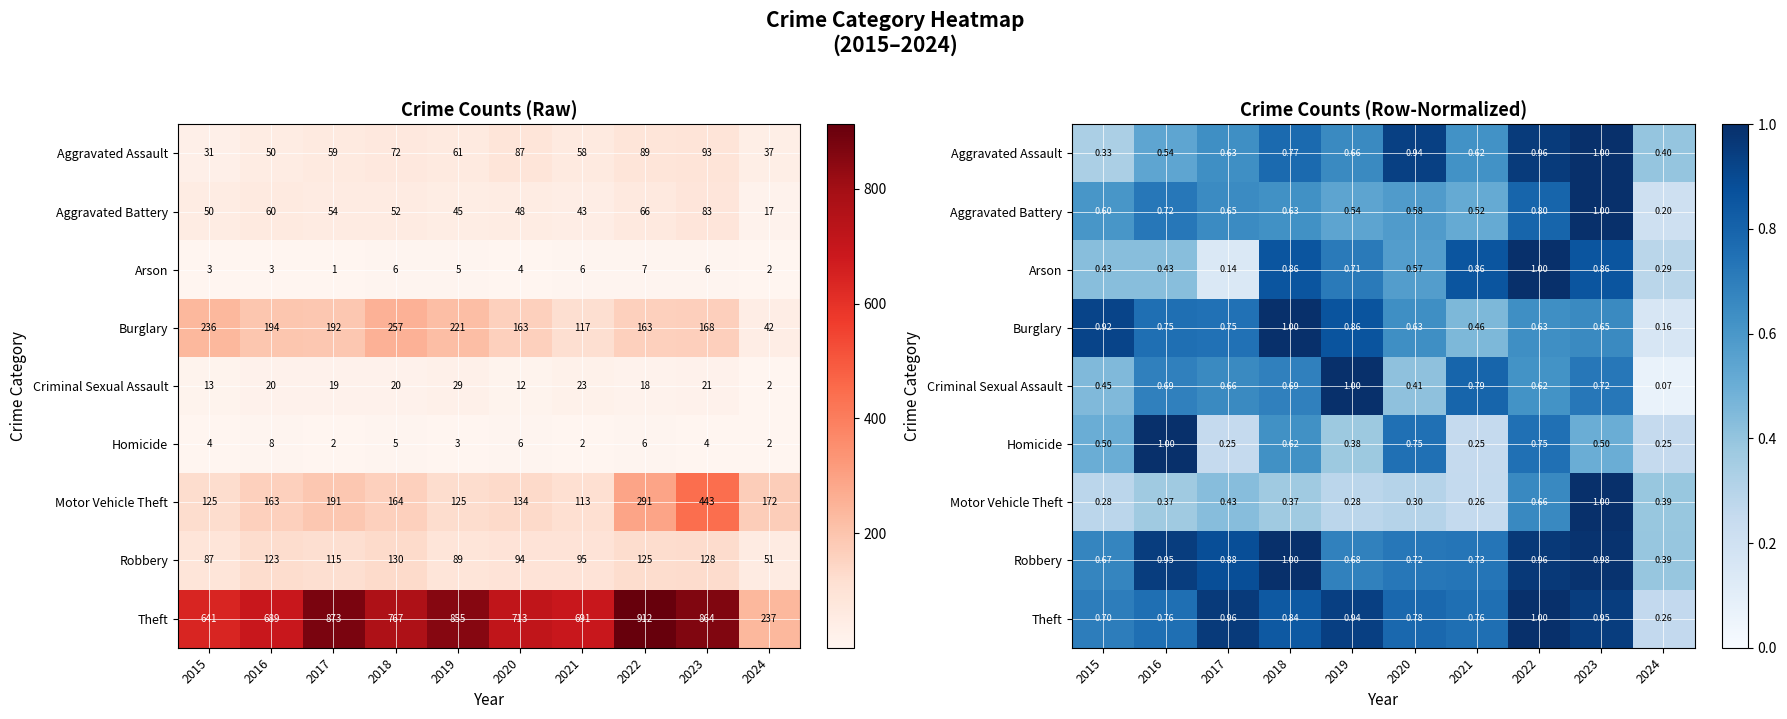

What is the minimum value shown in the chart?

0.1